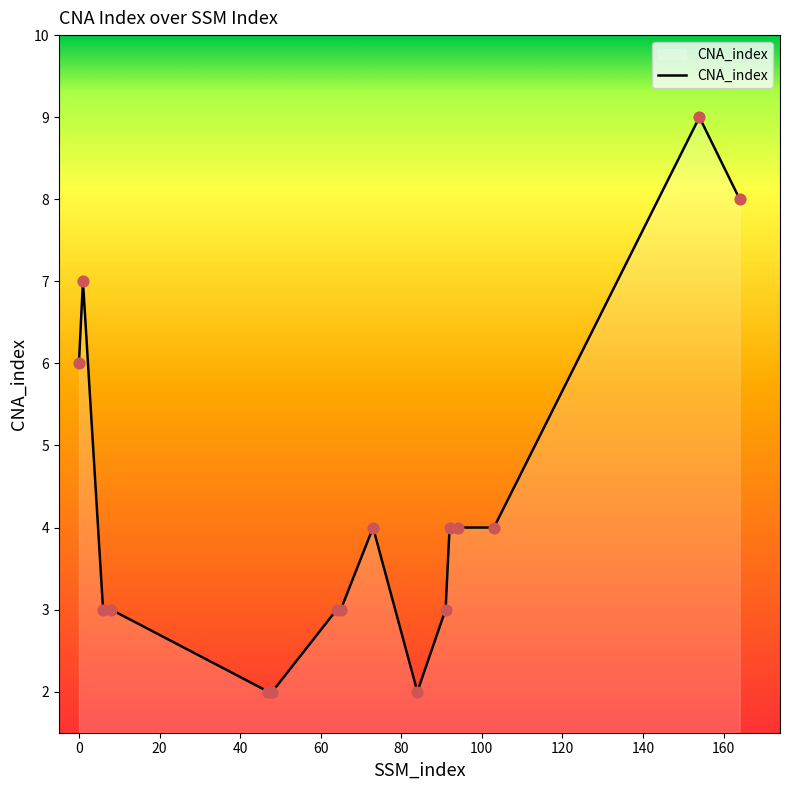

What is the greatest value displayed?

9